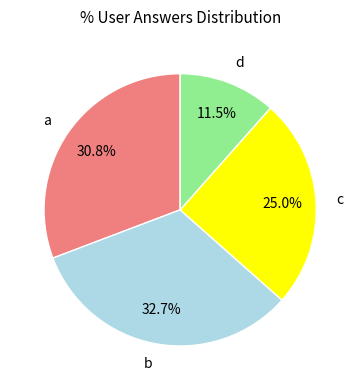

Is there any slice that represents more than half of the pie?

No